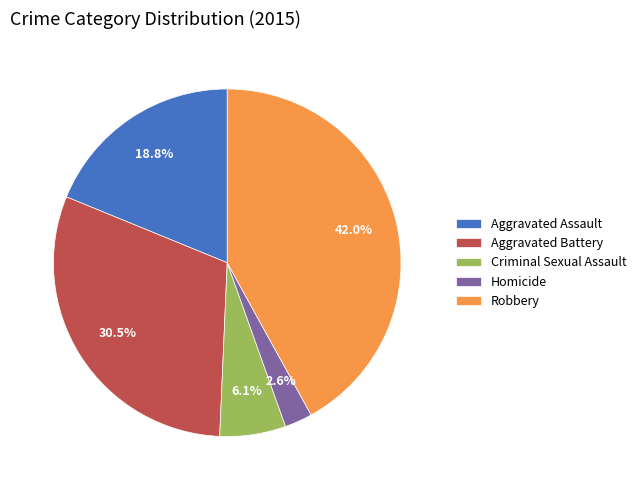

How many slices are in this pie chart?

5